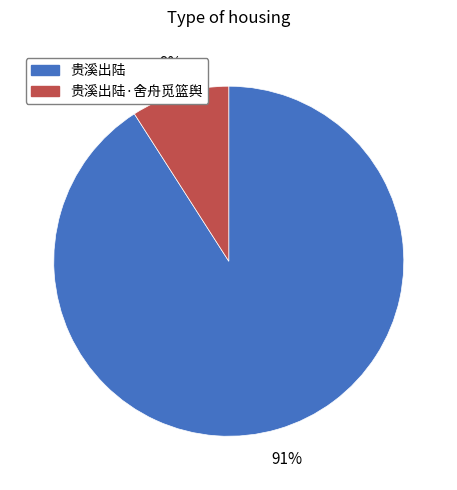

Does 贵溪出陆 represent more than half of the total?

Yes